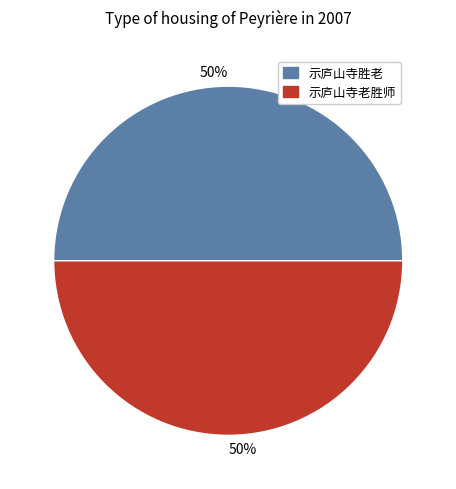

To the nearest percent, what is the difference between the largest and smallest slice percentages?

0%